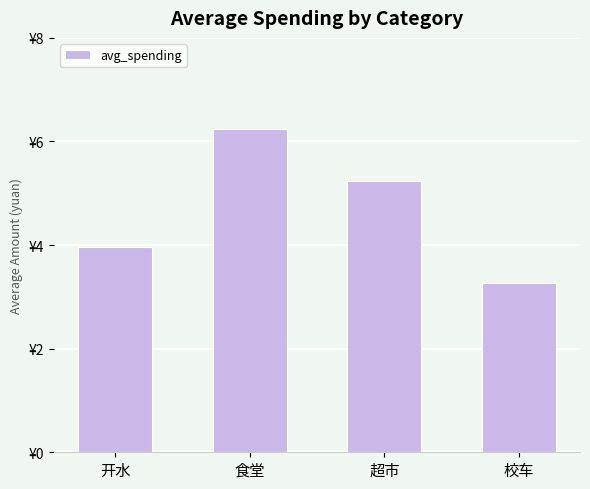

Does the chart contain any negative values?

No